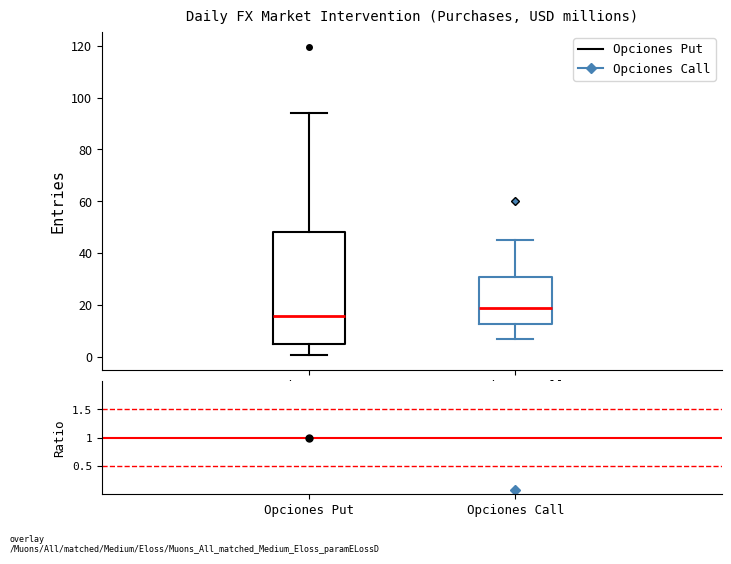

Where does the lower whisker of the box for Opciones Call end on the y-axis? The values are not printed on the chart, so give them approximately, as read against the axis.

8